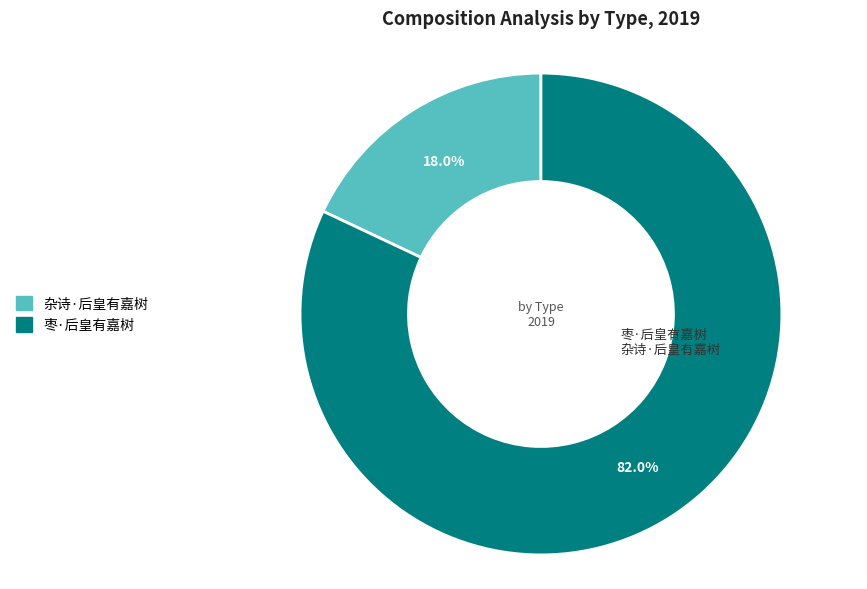

Rank the categories by value from lowest to highest.

杂诗·后皇有嘉树, 枣·后皇有嘉树